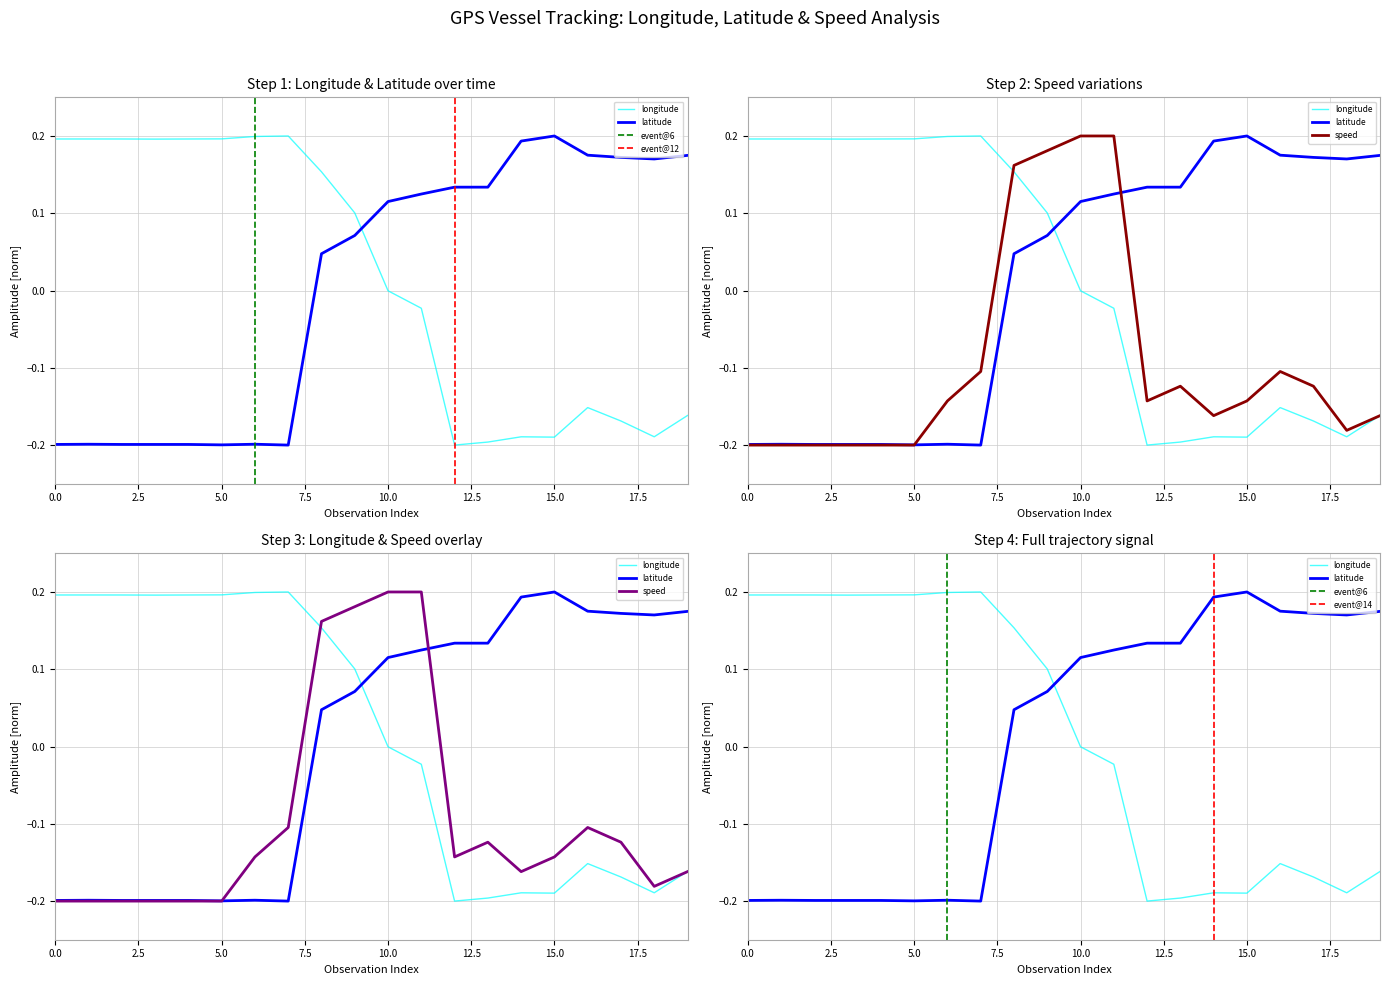

Which category has the lowest value in the latitude series?

7